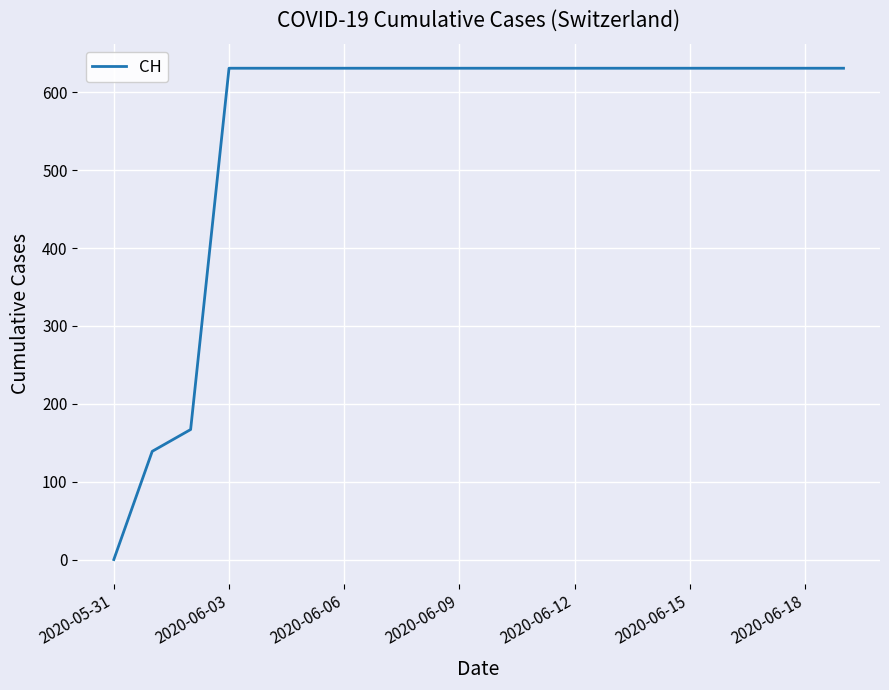

What is the difference between the maximum and minimum values?

631